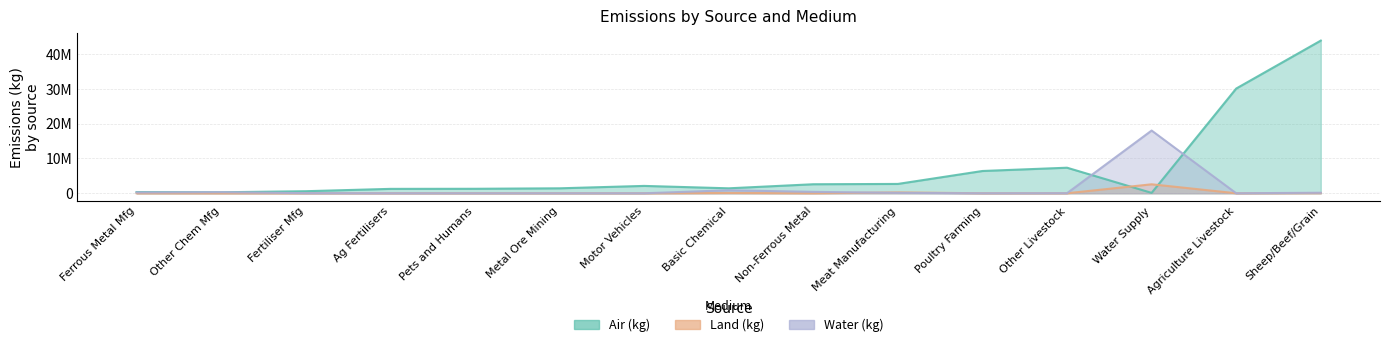

What is the difference between the second highest and minimum values in the air series?

29976173.4